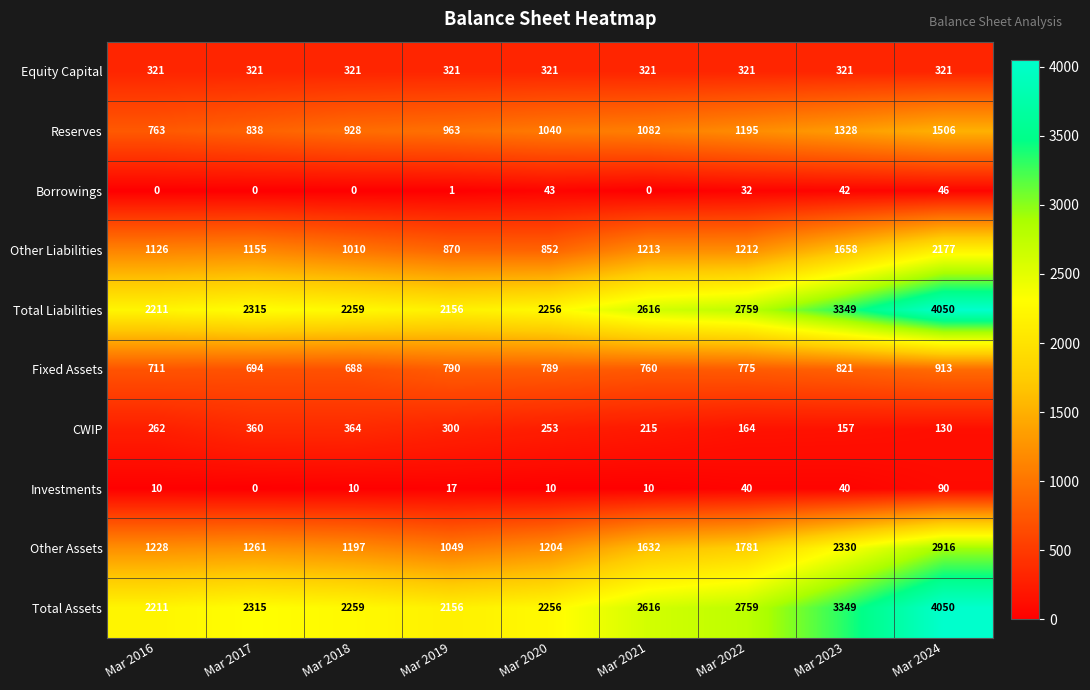

What is the difference between the Other Assets values at Mar 2016 and Mar 2018?

31